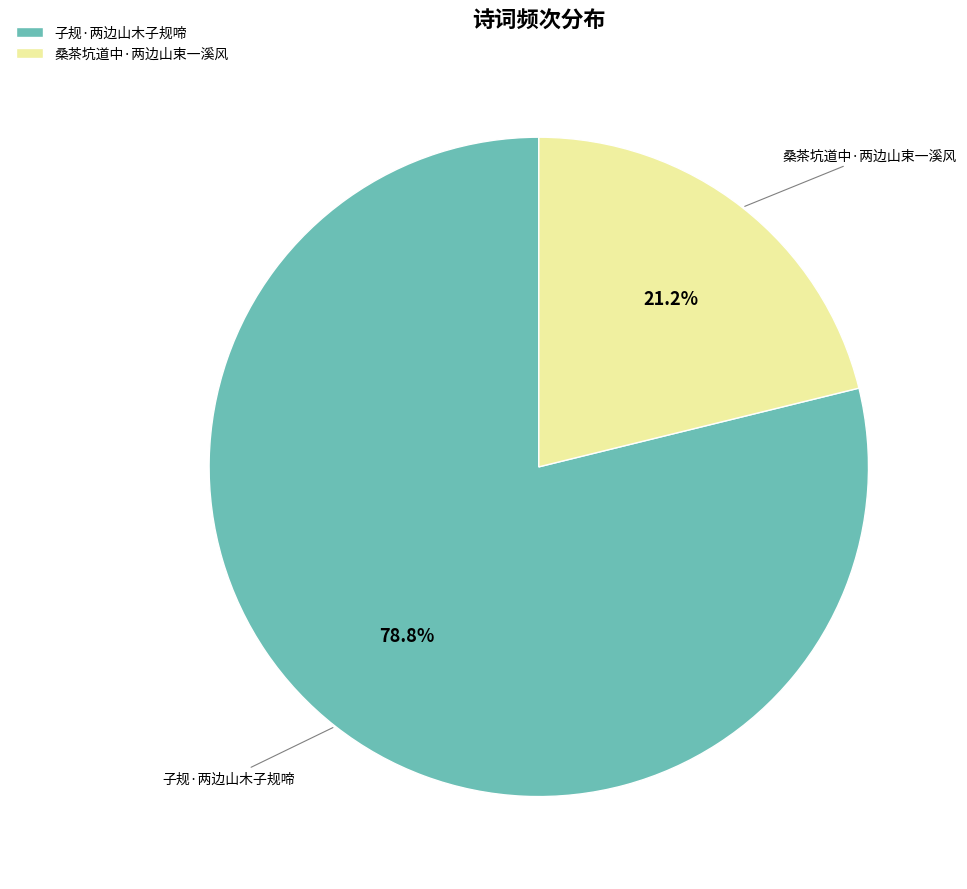

What is the largest slice in the pie chart?

子规·两边山木子规啼